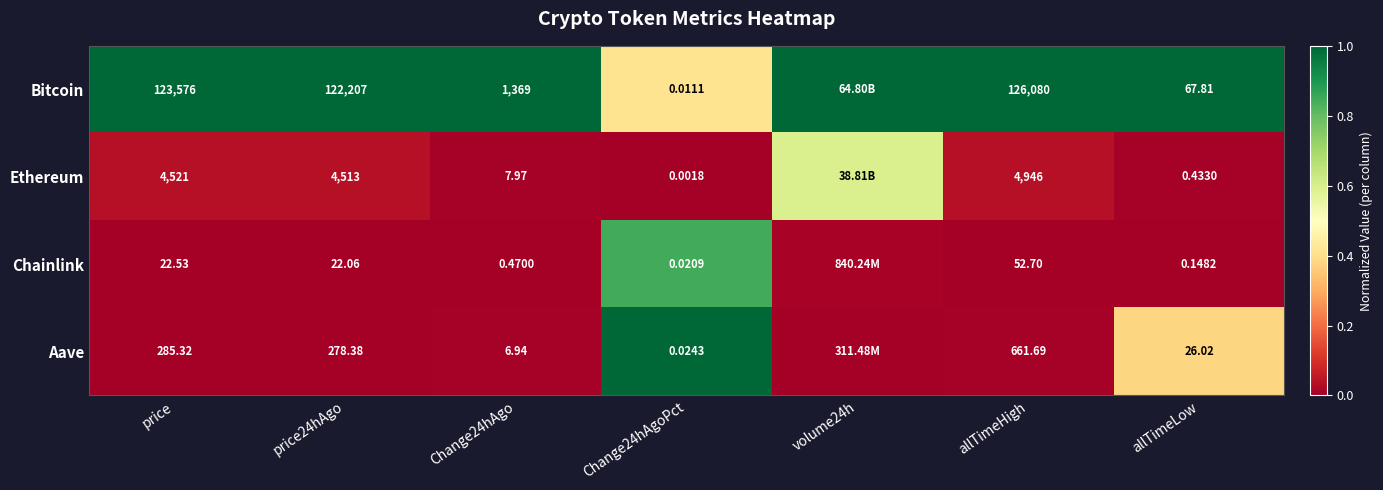

Which has a higher value, price24hAgo or Change24hAgoPct?

price24hAgo